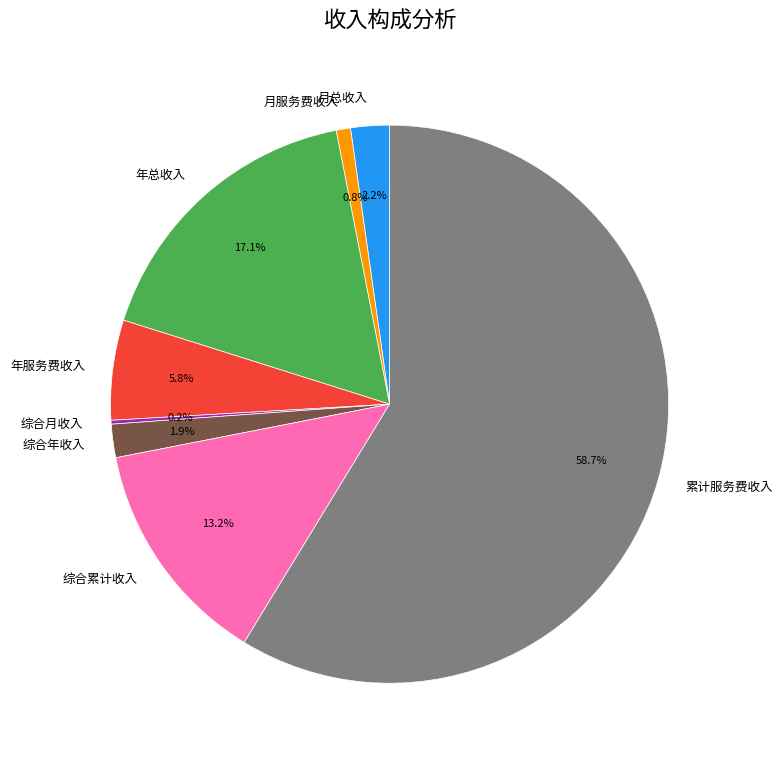

Which category has the biggest portion of the pie?

累计服务费收入